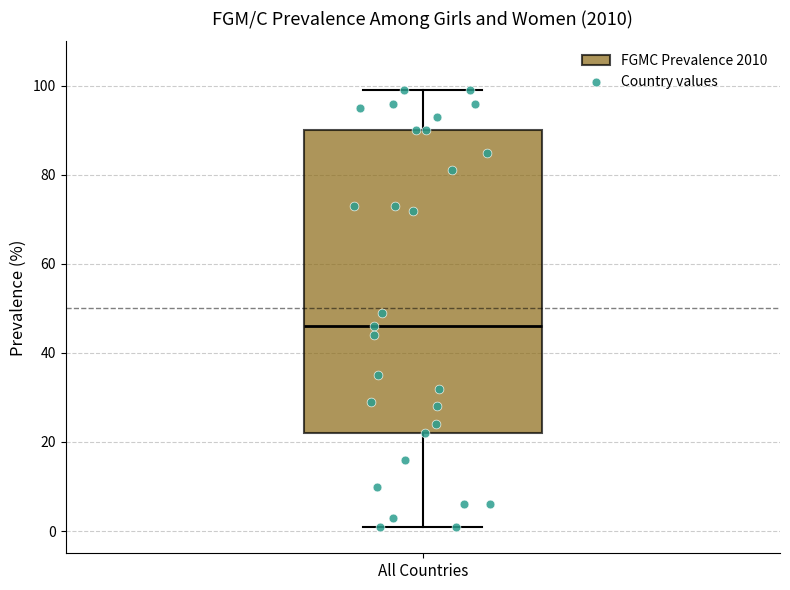

Transcribe this box plot: give where the median line is, the range the box spans, and where the two whiskers end, as read against the y-axis. The values are not printed on the chart, so give them approximately, as read against the axis.

median 46, box 22 to 90, whiskers 2 to 100